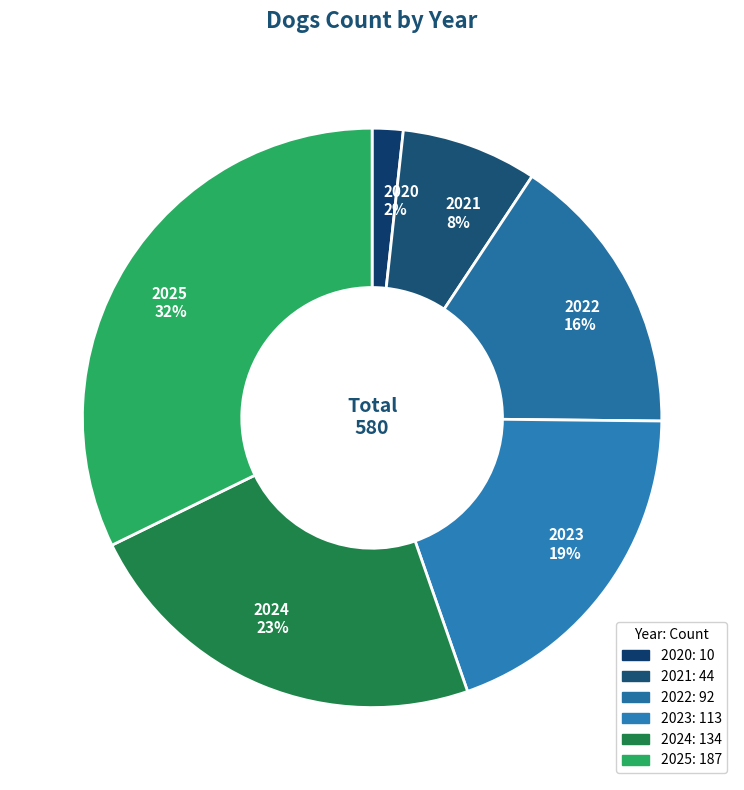

Does 2020 account for over 50% of the chart?

No